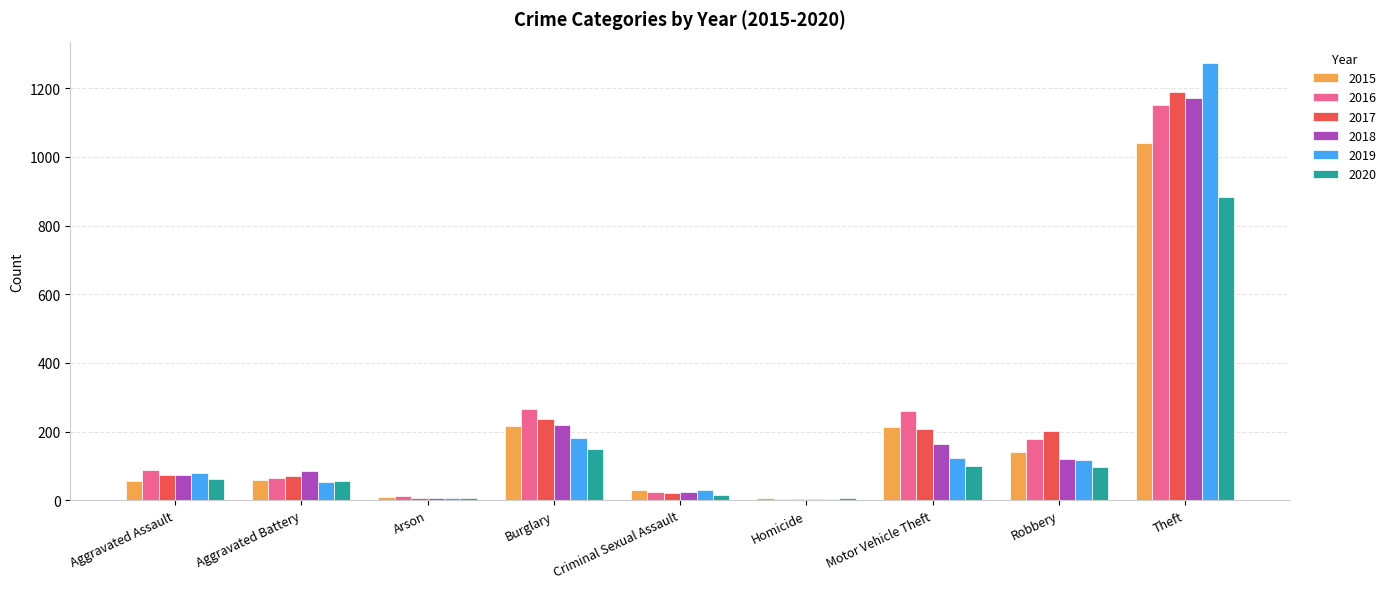

At which category is the sum across all series the highest?

Theft